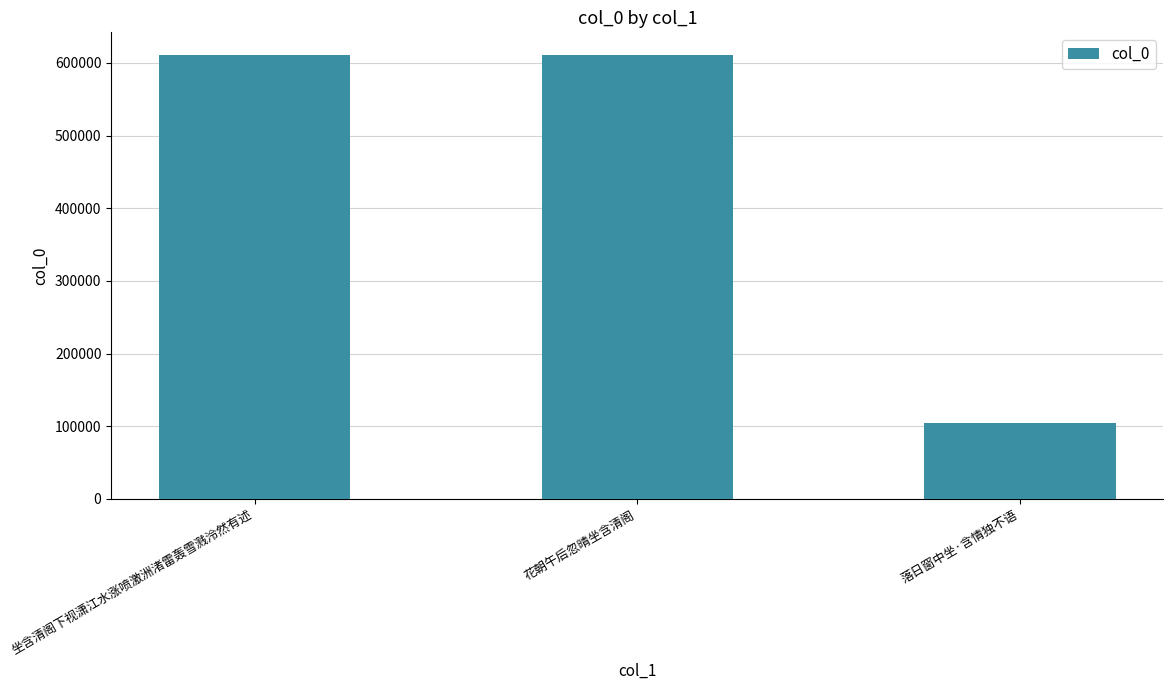

What is the change in value from 坐含清阁下视潇江水涨喷激洲渚雷轰雪溅泠然有述 to 花朝午后忽晴坐含清阁?

+186